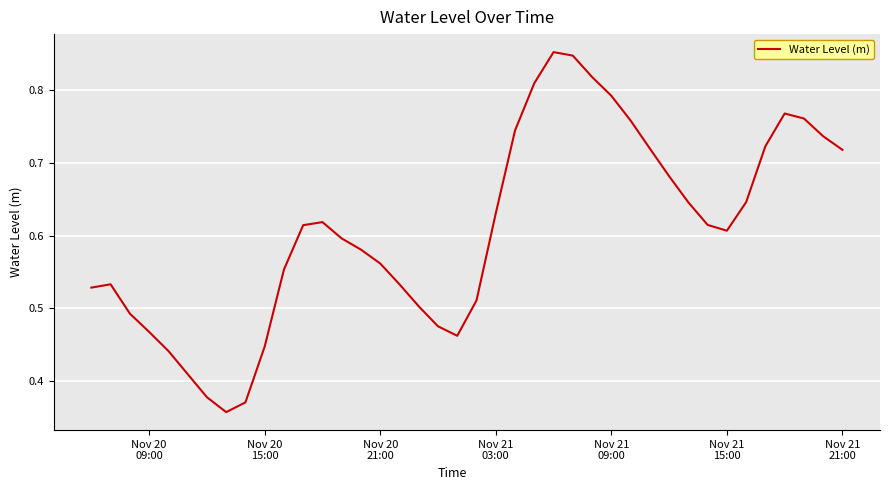

Is this an area chart (filled region under the line)?

No